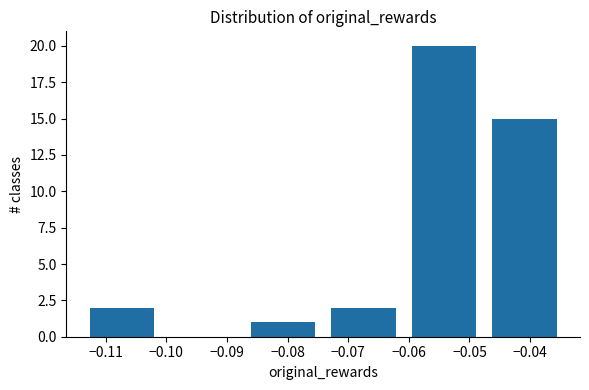

Reading left to right, transcribe this chart: for each bar, give the range it covers on the x-axis and its height. Neither the bar edges nor the heights are printed on the chart, so give them approximately, as read against the axes.

-0.114 to -0.101: 2
-0.101 to -0.087: 0
-0.087 to -0.074: 1
-0.074 to -0.061: 2
-0.061 to -0.048: 20
-0.048 to -0.034: 15